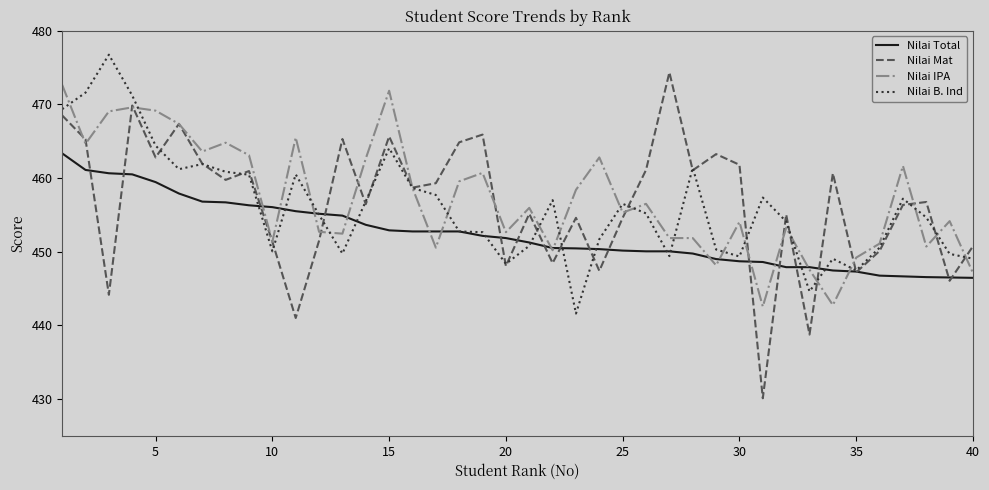

Which series has the widest spread of values?

Nilai Mat